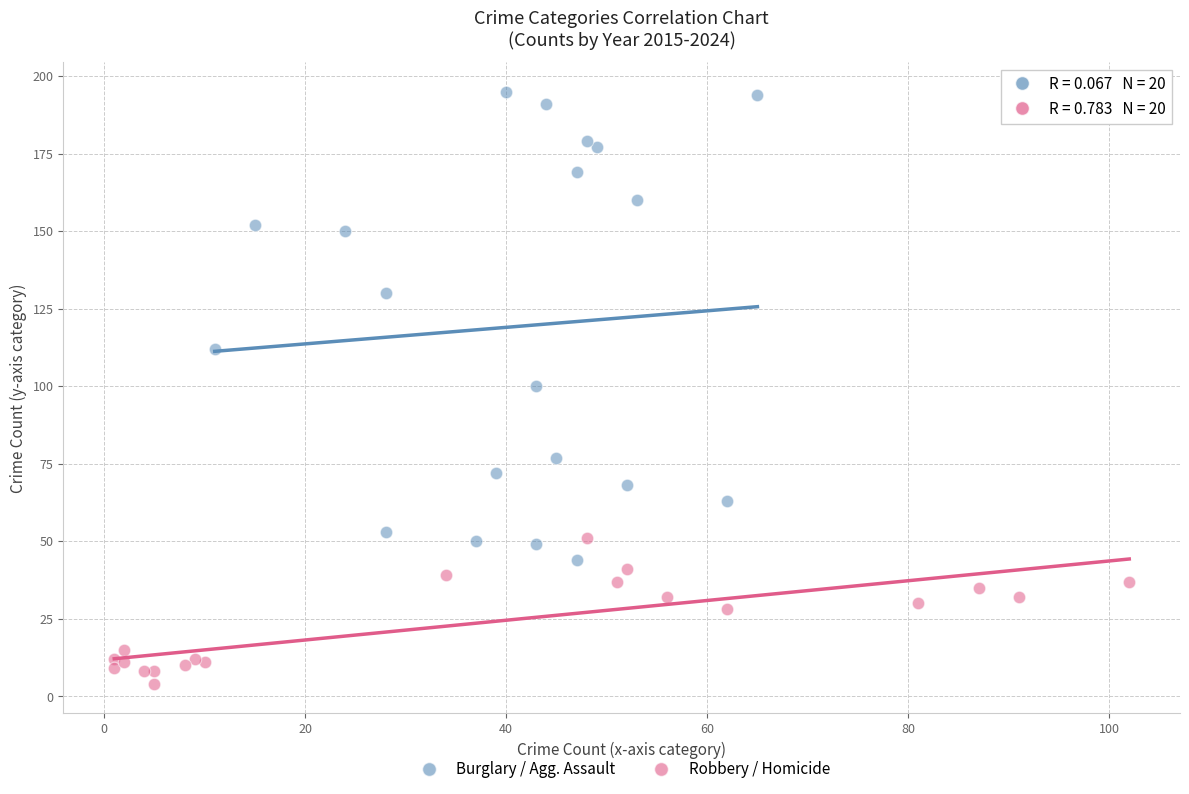

Which series has the largest Y range (max minus min)?

Burglary / Agg. Assault